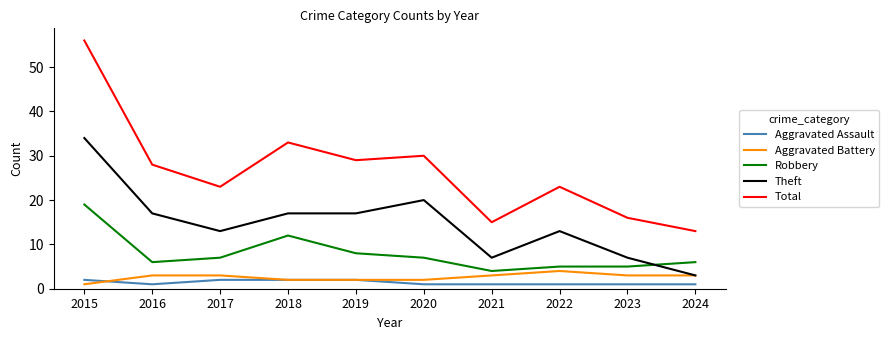

At which label does Theft reach its minimum?

2024